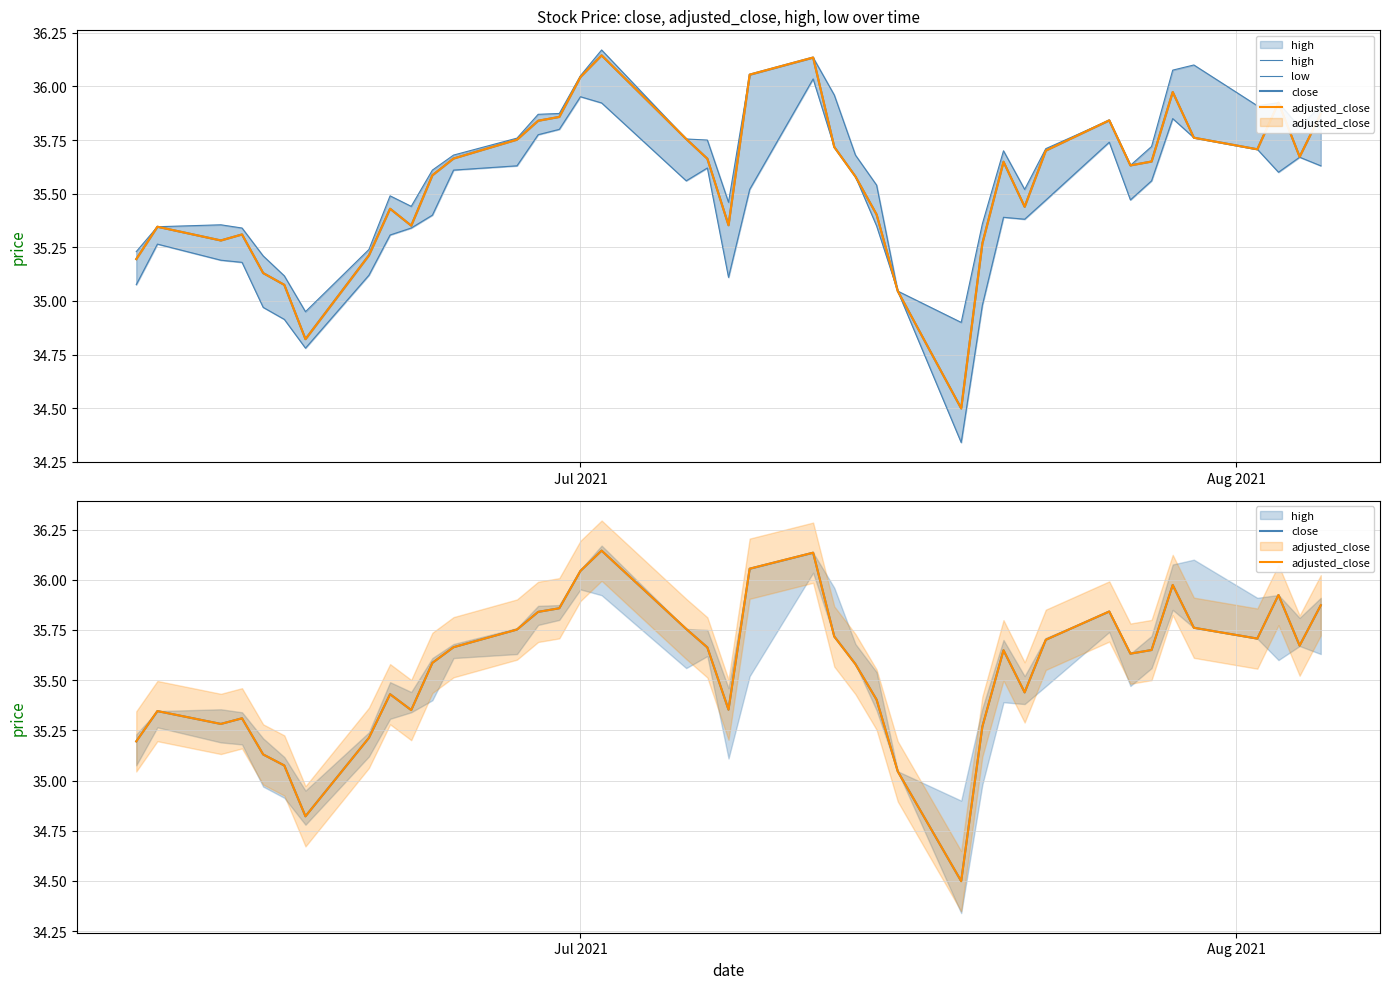

Reading right to left, extract all data points from this chart.

high: 35.9	35.8	35.9	35.9	36.1	36.1	35.7	35.6	35.8	35.7	35.5	35.7	35.4	34.9	35.0	35.5	35.7	36.0	36.1	36.1	35.5	35.8	35.8	36.2	36.0	35.9	35.9	35.8	35.7	35.6	35.4	35.5	35.2	35.0	35.1	35.2	35.3	35.4	35.3	35.2
low: 35.6	35.7	35.6	35.7	35.8	35.9	35.6	35.5	35.7	35.5	35.4	35.4	35.0	34.3	35.0	35.4	35.6	35.7	36.0	35.5	35.1	35.6	35.6	35.9	36.0	35.8	35.8	35.6	35.6	35.4	35.3	35.3	35.1	34.8	34.9	35.0	35.2	35.2	35.3	35.1
close: 35.9	35.7	35.9	35.7	35.8	36.0	35.6	35.6	35.8	35.7	35.4	35.6	35.3	34.5	35.0	35.4	35.6	35.7	36.1	36.1	35.4	35.7	35.8	36.1	36.0	35.9	35.8	35.8	35.7	35.6	35.4	35.4	35.2	34.8	35.1	35.1	35.3	35.3	35.3	35.2
adjusted_close: 35.9	35.7	35.9	35.7	35.8	36.0	35.6	35.6	35.8	35.7	35.4	35.6	35.3	34.5	35.0	35.4	35.6	35.7	36.1	36.1	35.4	35.7	35.8	36.1	36.0	35.9	35.8	35.8	35.7	35.6	35.4	35.4	35.2	34.8	35.1	35.1	35.3	35.3	35.3	35.2